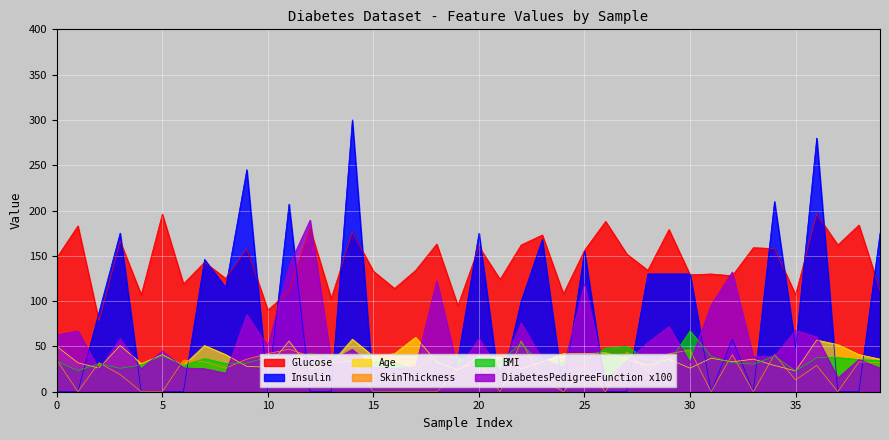

What is the maximum value shown in the chart?

300.0